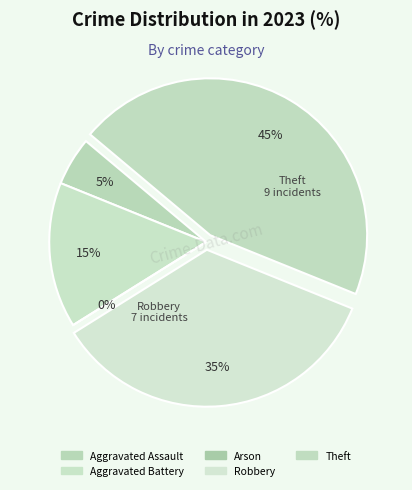

True or false: Aggravated Battery accounts for 15% of the total.

True